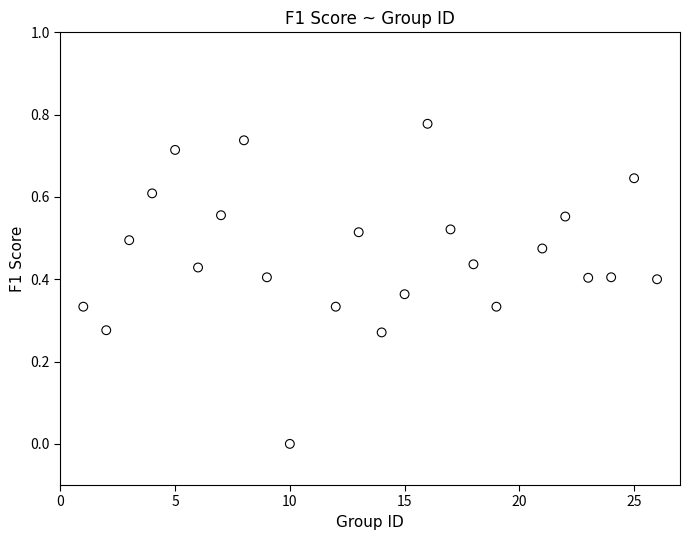

What is the range of X values (max minus min)?

25.0